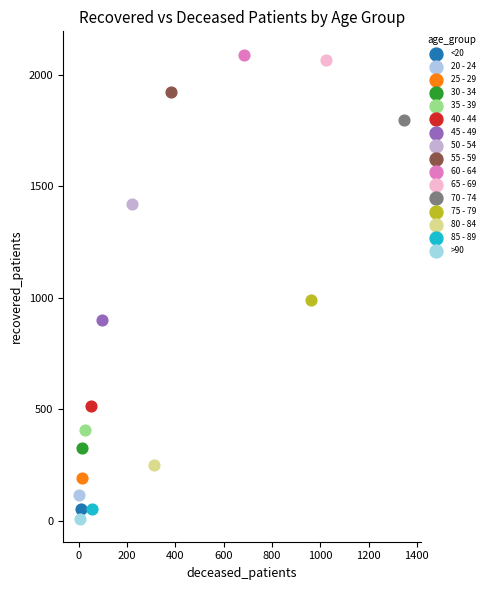

What are all the series names shown in the legend?

<20, 20 - 24, 25 - 29, 30 - 34, 35 - 39, 40 - 44, 45 - 49, 50 - 54, 55 - 59, 60 - 64, 65 - 69, 70 - 74, 75 - 79, 80 - 84, 85 - 89, >90